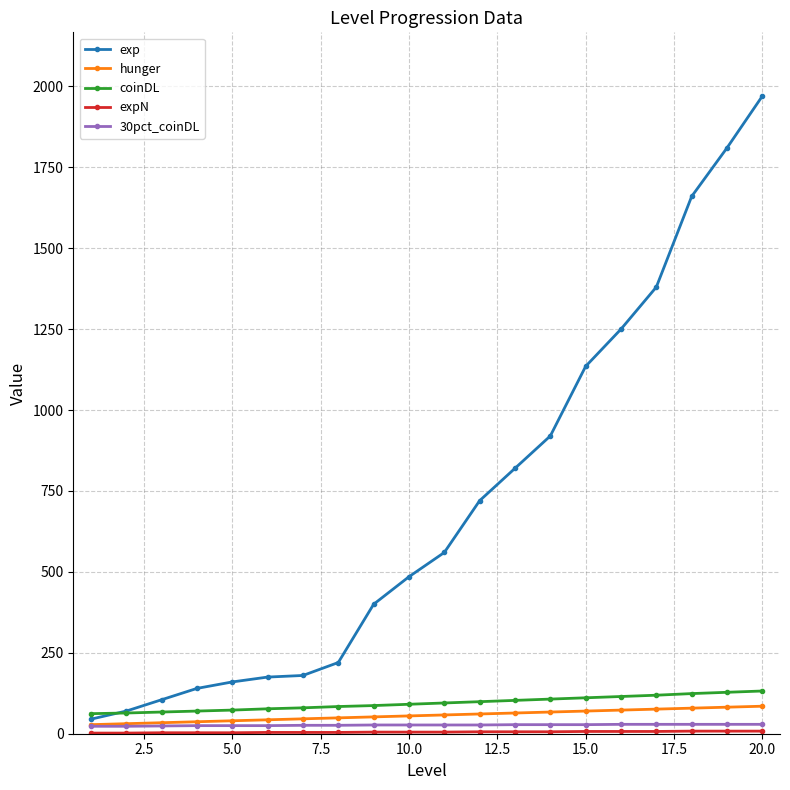

Which series has the widest spread of values?

exp